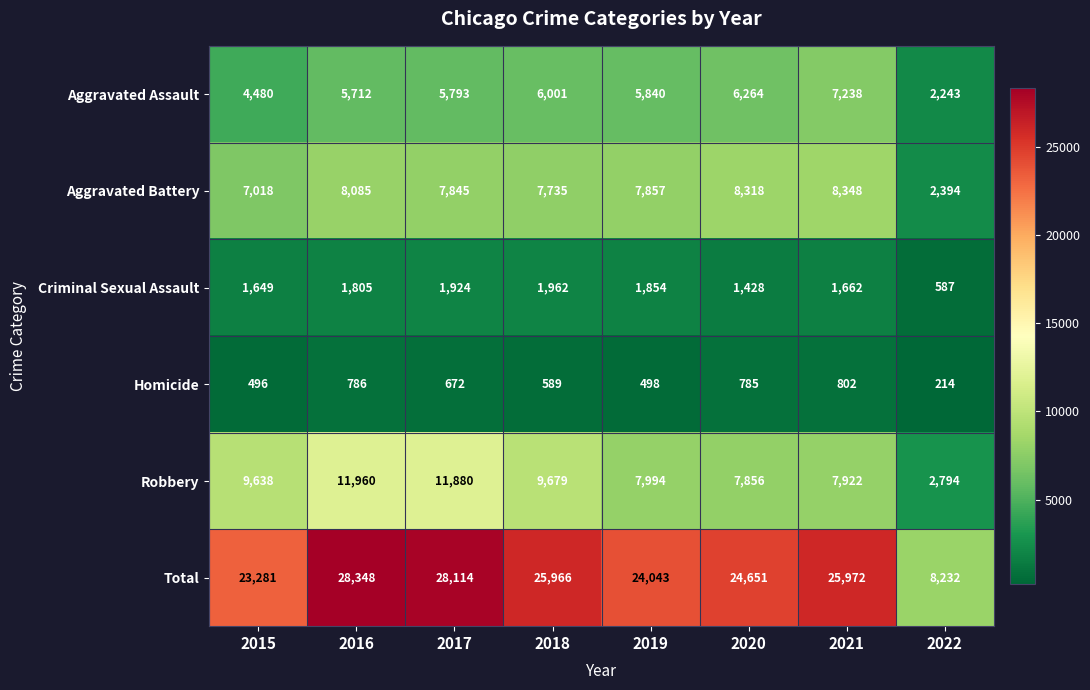

What is the difference between the Aggravated Assault values at 2016 and 2020?

552